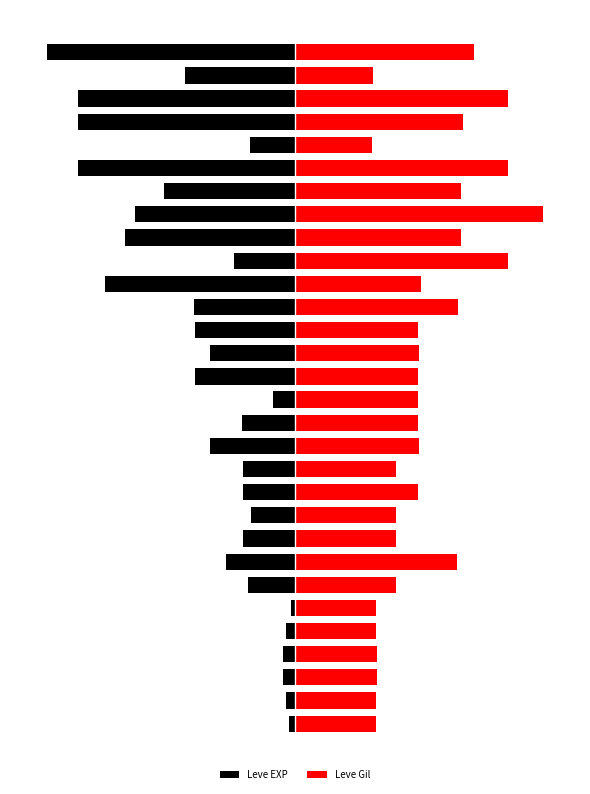

Reading right to left, transcribe all the data shown in this chart.

Leve EXP: 29=-80.0	28=-35.5	27=-69.9	26=-69.9	25=-14.4	24=-69.9	23=-42.2	22=-51.7	21=-54.8	20=-19.8	19=-61.2	18=-32.7	17=-32.3	16=-27.3	15=-32.3	14=-7.2	13=-17.3	12=-27.3	11=-16.9	10=-16.9	9=-14.3	8=-16.9	7=-22.1	6=-15.1	5=-1.2	4=-2.9	3=-3.8	2=-3.8	1=-2.9	0=-2.0
Leve Gil: 29=57.8	28=25.2	27=68.8	26=54.1	25=25.0	24=68.8	23=53.6	22=80.0	21=53.6	20=68.8	19=40.6	18=52.7	17=39.7	16=40.1	15=39.7	14=39.7	13=39.7	12=40.1	11=32.7	10=39.7	9=32.7	8=32.7	7=52.2	6=32.7	5=26.1	4=26.1	3=26.4	2=26.4	1=26.1	0=26.1